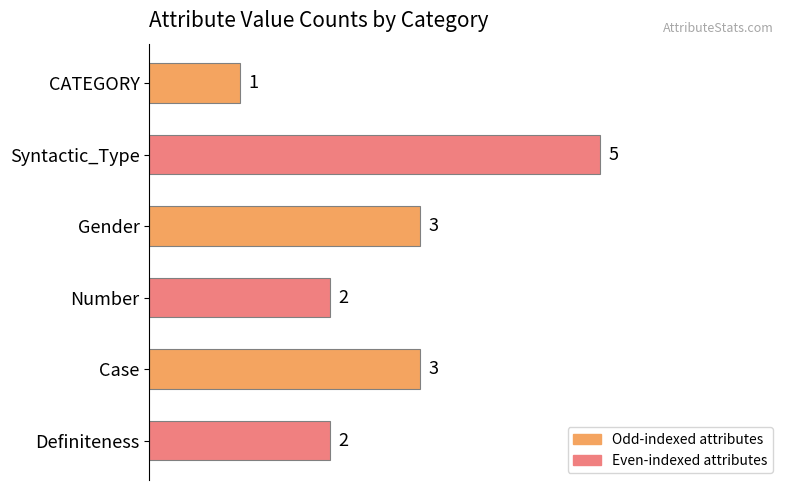

What is the change in value from Syntactic_Type to Definiteness?

-3